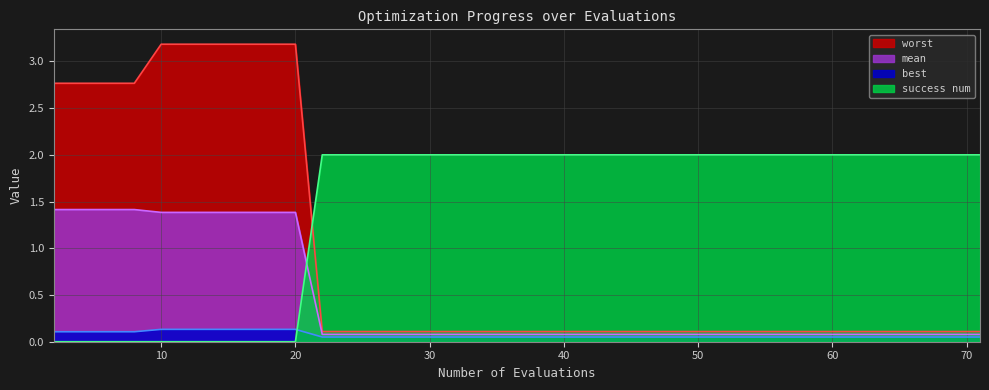

What is the spread (max minus min) of values at 30?

2.8